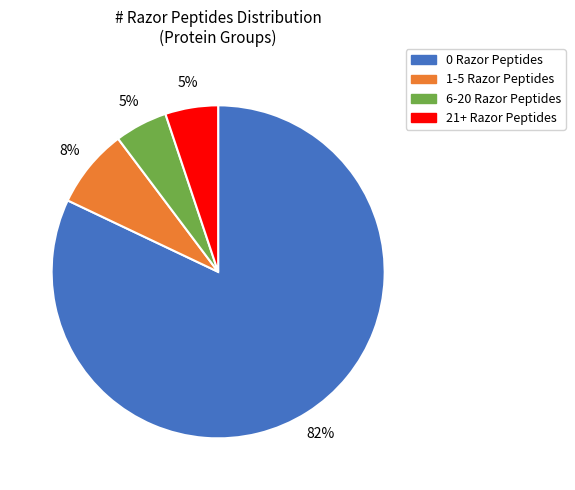

Is there a majority slice in this chart?

Yes